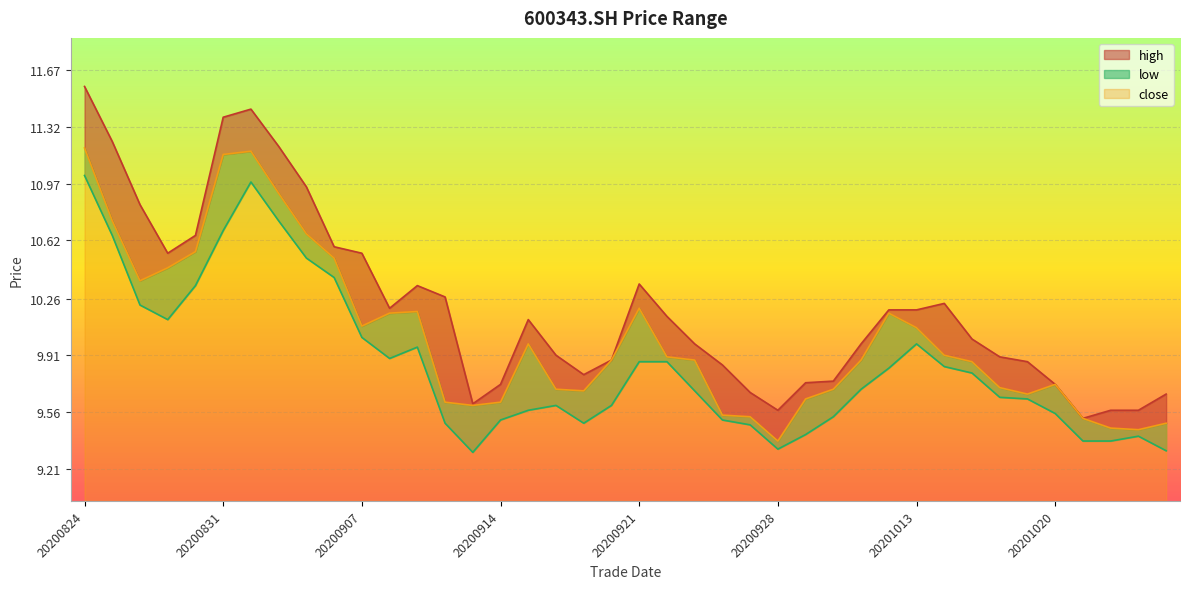

What is the value of the high point at the 24th from the left?

9.8